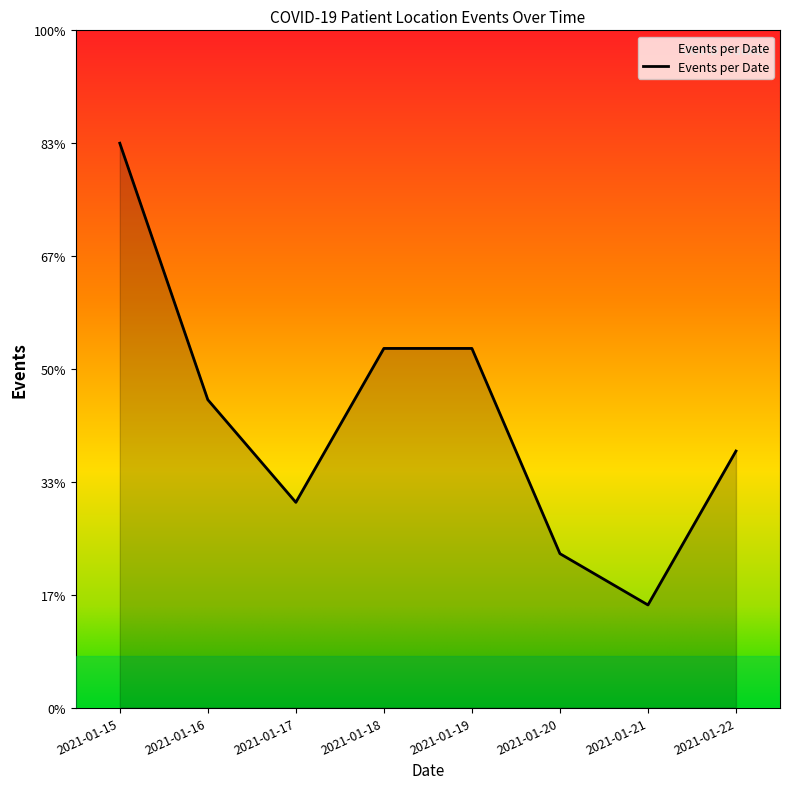

What is the change in value from 2021-01-18 to 2021-01-20?

-4